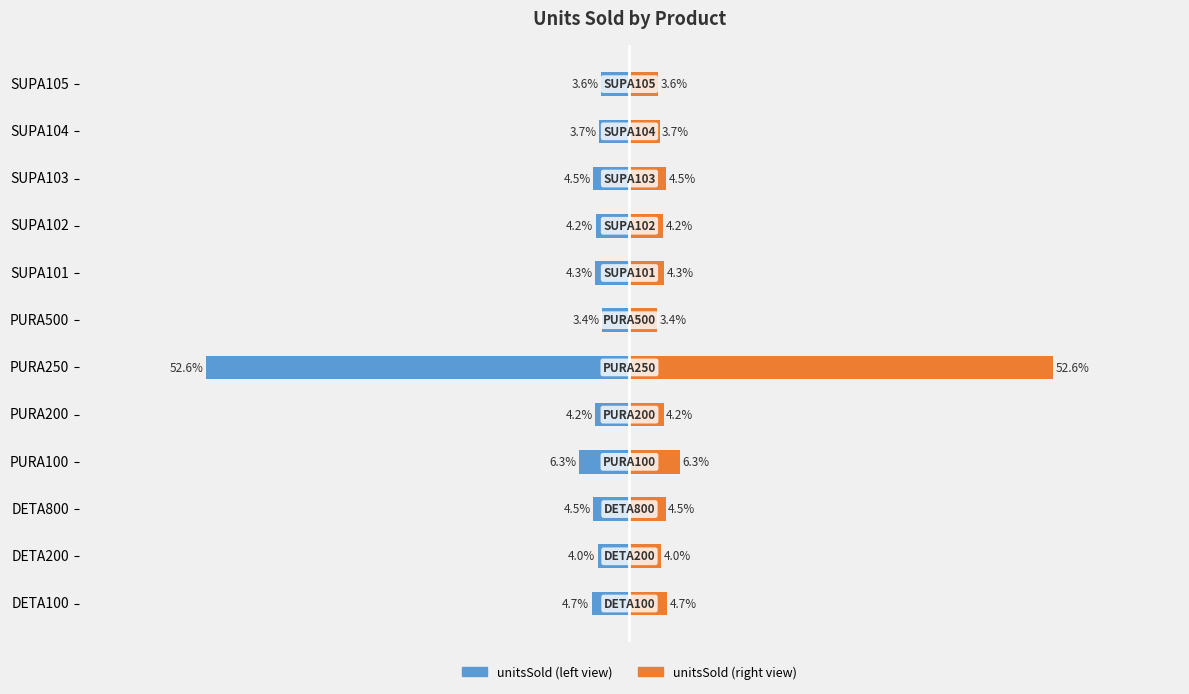

How many bars are there in total?

24